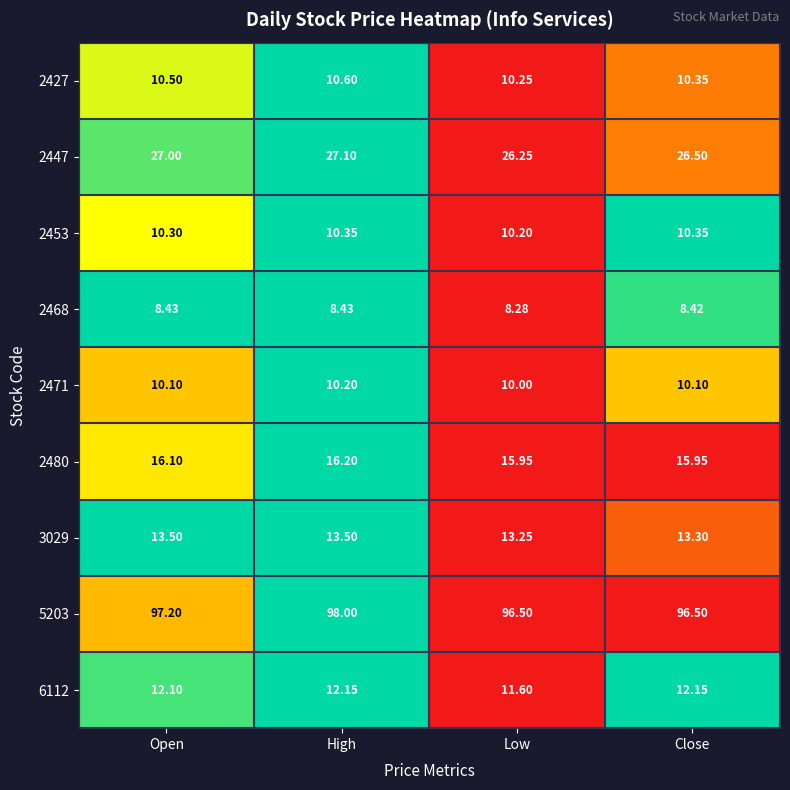

Between Open and Low, which series saw the biggest shift?

2447